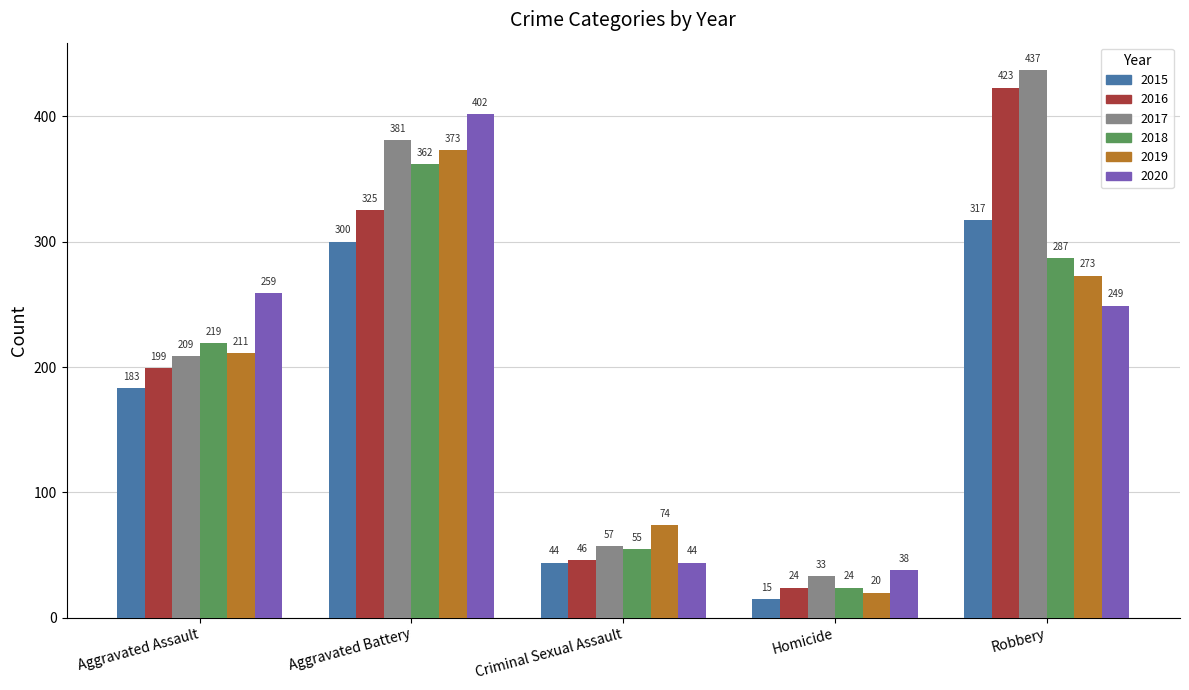

What is the difference between the second highest and minimum values in the 2020 series?

221